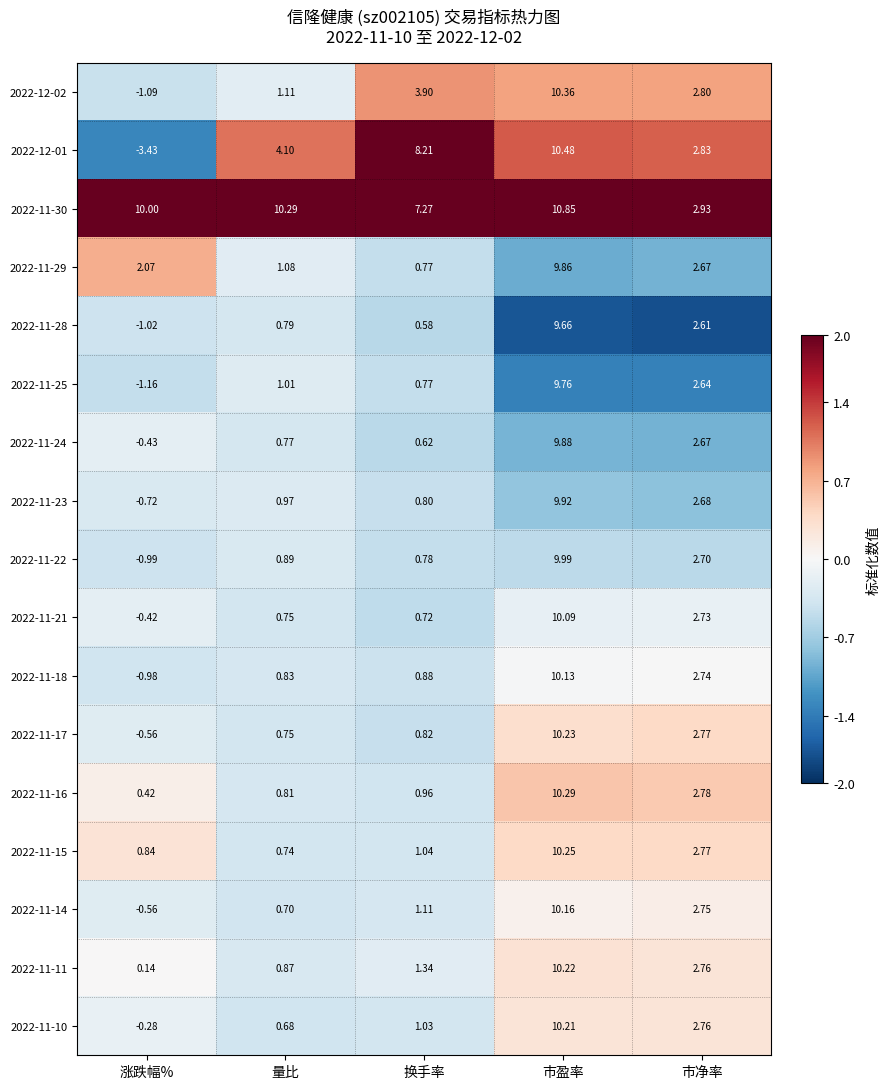

Which label corresponds to the largest value in the chart?

市盈率